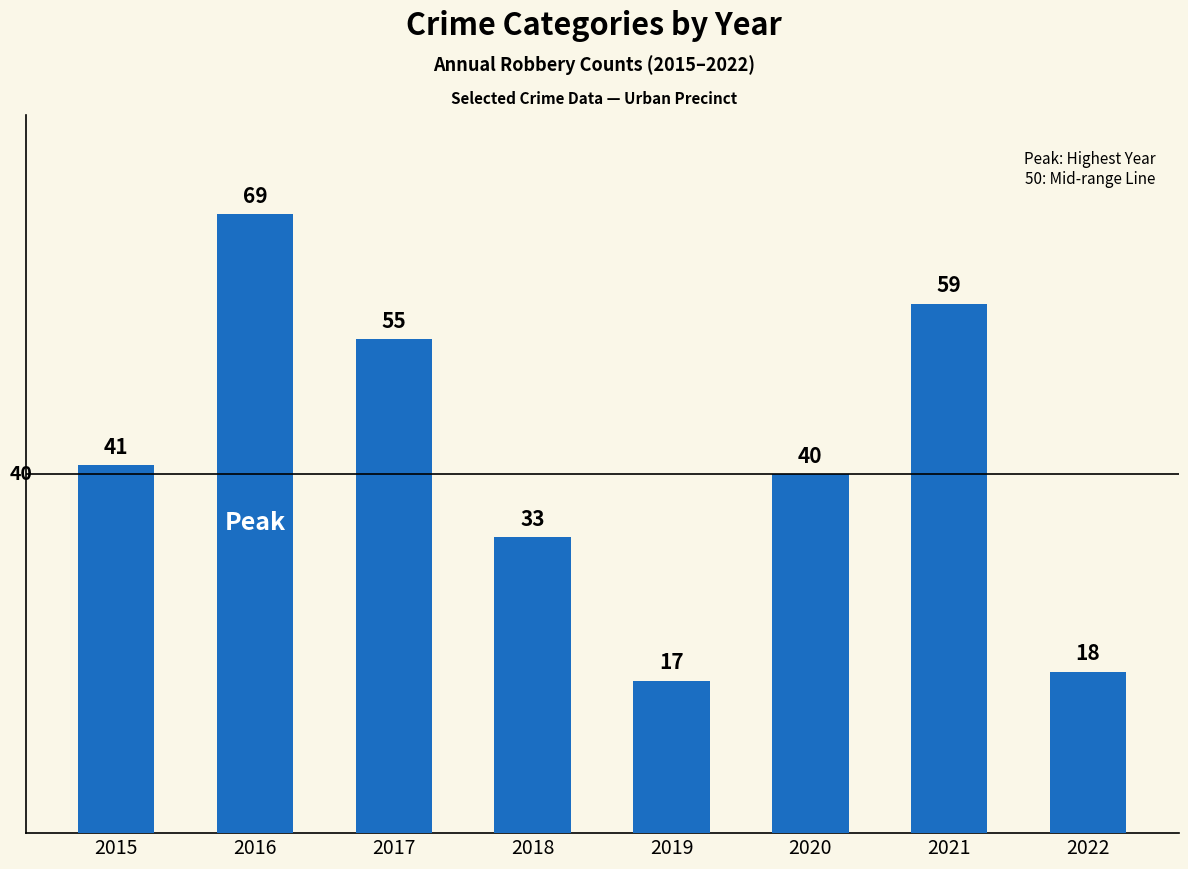

List the labels in order of value, smallest first.

2019, 2022, 2018, 2020, 2015, 2017, 2021, 2016